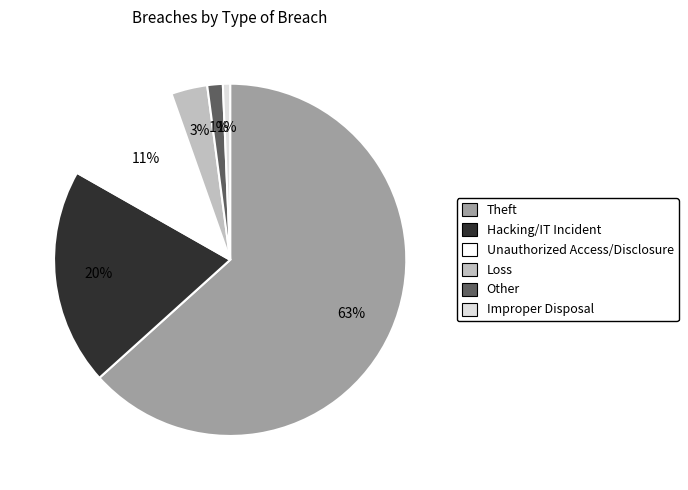

What is the largest slice in the pie chart?

Theft